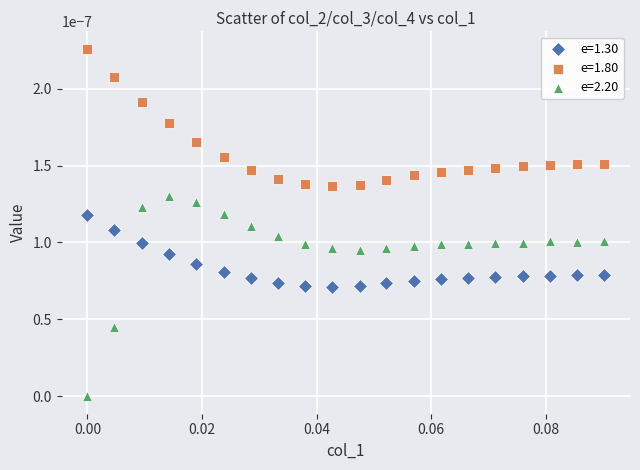

Which series contains the lowest Y value?

e=2.20